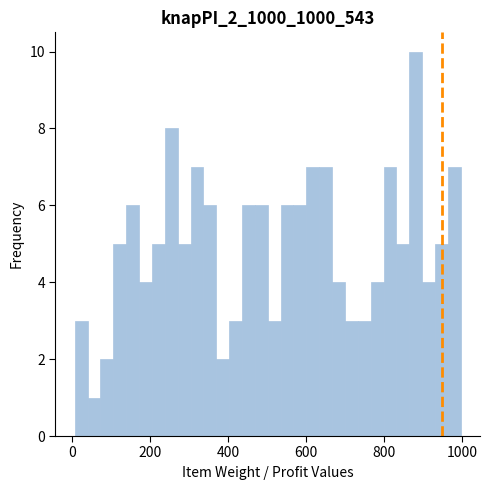

Read against the x-axis, roughly where is the centre of the tallest bar?

880